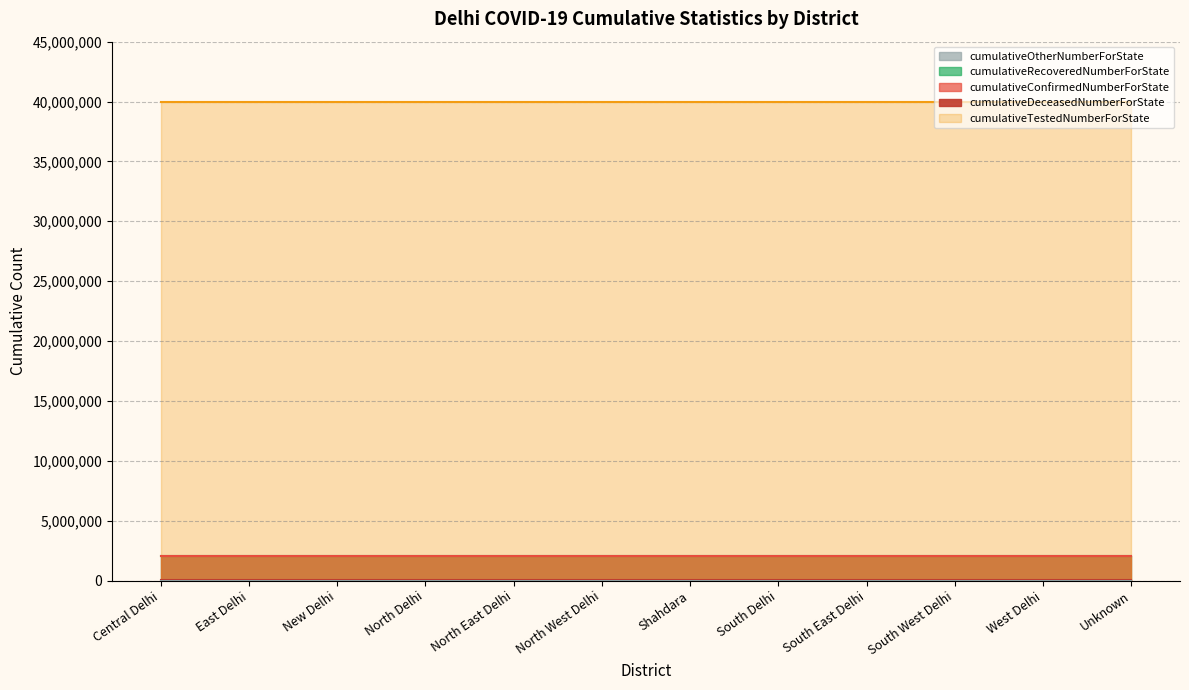

At North West Delhi, list the series in order from largest to smallest.

cumulativeTestedNumberForState, cumulativeConfirmedNumberForState, cumulativeRecoveredNumberForState, cumulativeDeceasedNumberForState, cumulativeOtherNumberForState